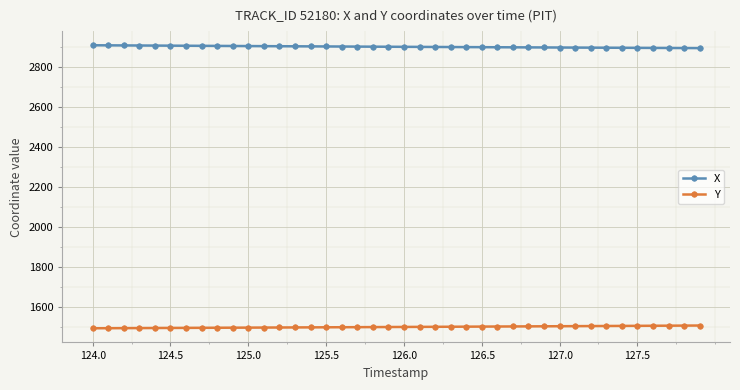

List the series in order of their peak value, highest first.

X, Y